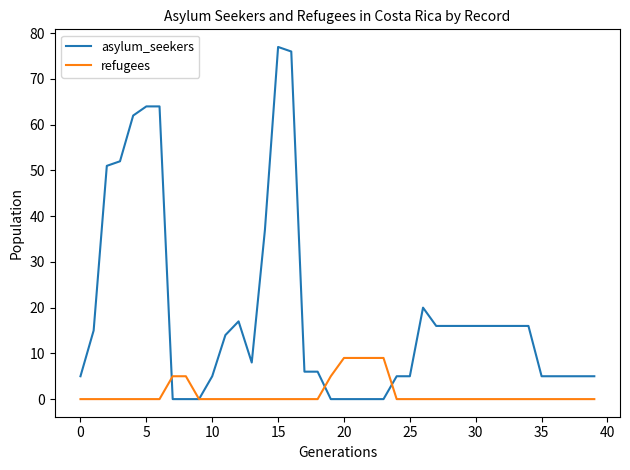

Which series has the widest spread of values?

asylum_seekers